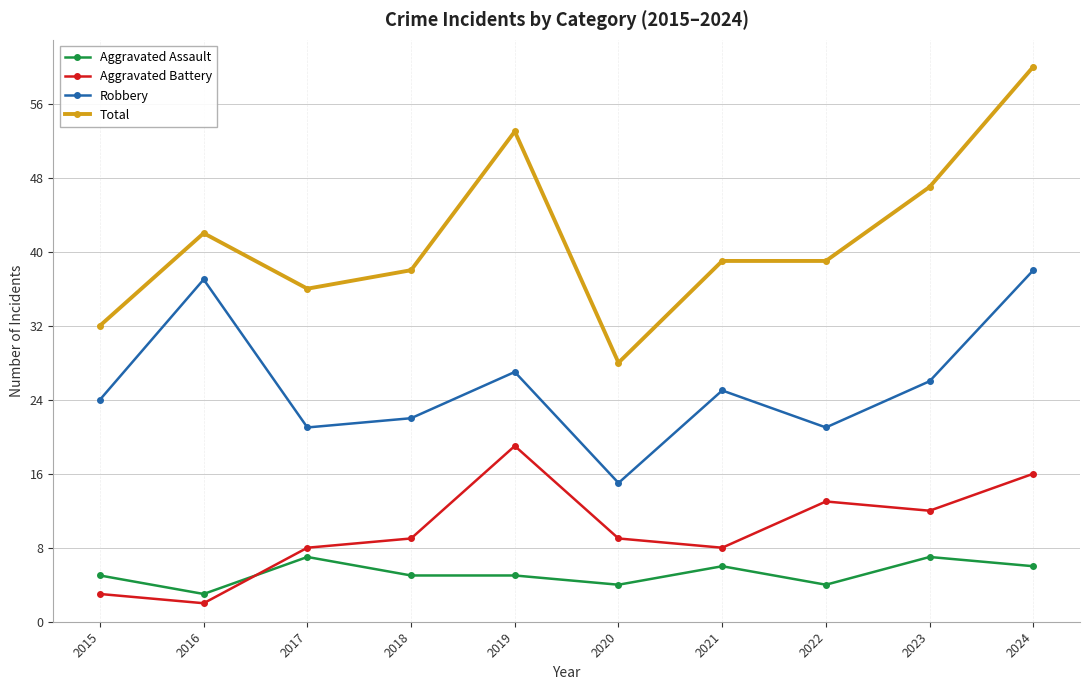

True or false: Total and Aggravated Assault cross at least once.

False